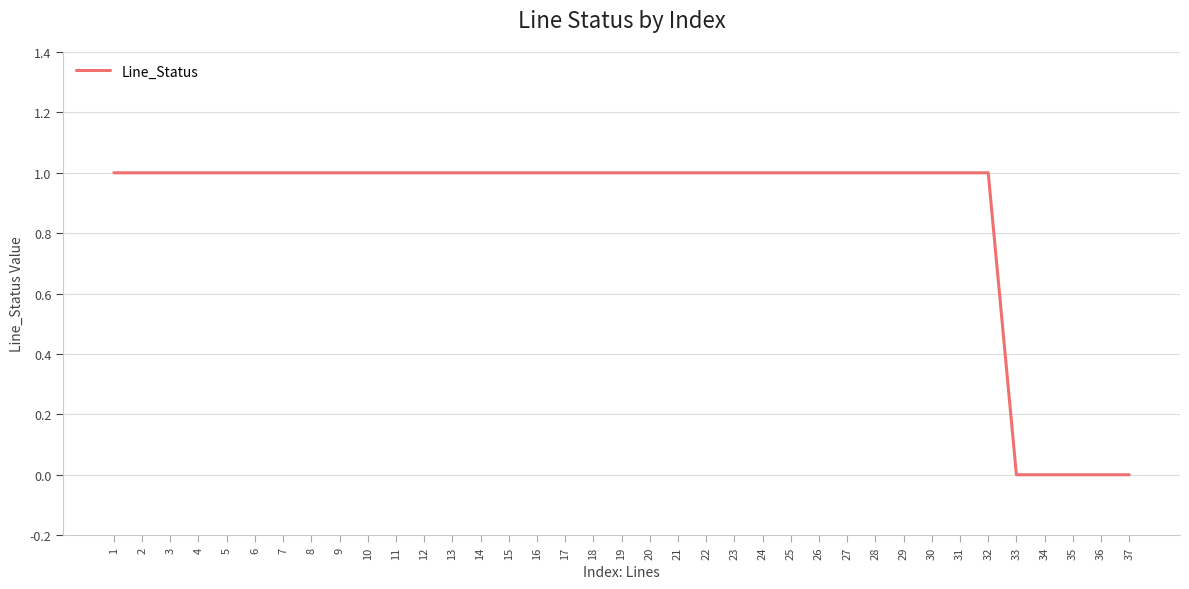

The chart shows a value of 2 at 6. True or false?

False